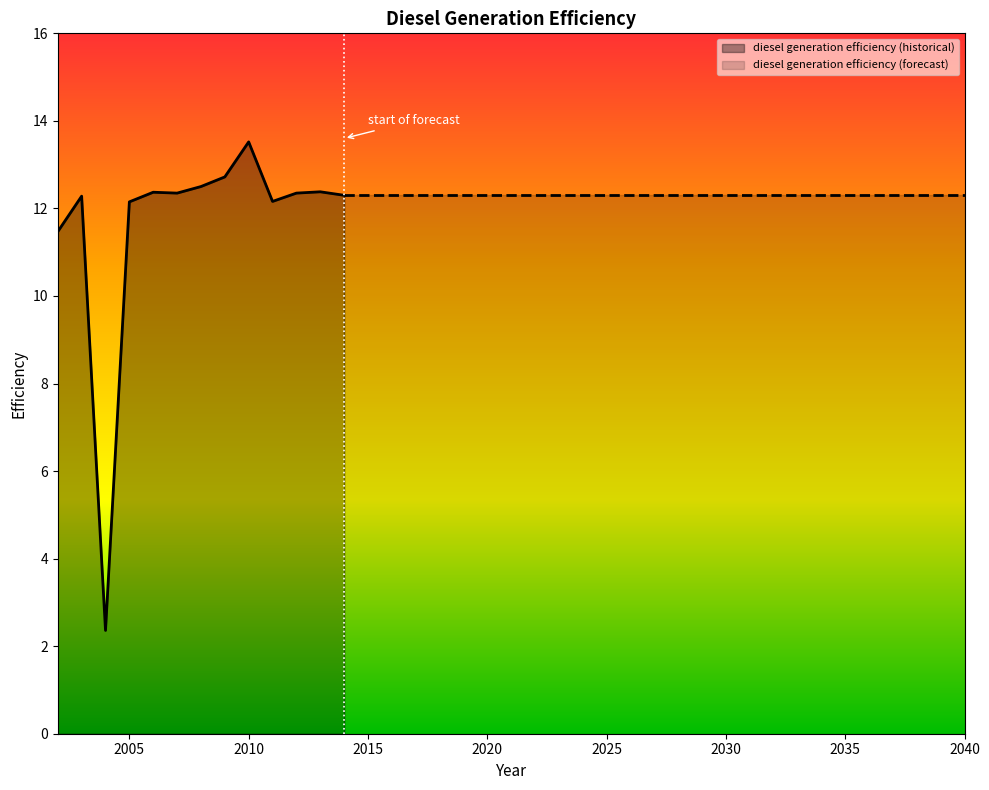

Reading left to right, extract all data points from this chart.

11.5	12.3	2.4	12.2	12.4	12.3	12.5	12.7	13.5	12.2	12.3	12.4	12.3	12.3	12.3	12.3	12.3	12.3	12.3	12.3	12.3	12.3	12.3	12.3	12.3	12.3	12.3	12.3	12.3	12.3	12.3	12.3	12.3	12.3	12.3	12.3	12.3	12.3	12.3